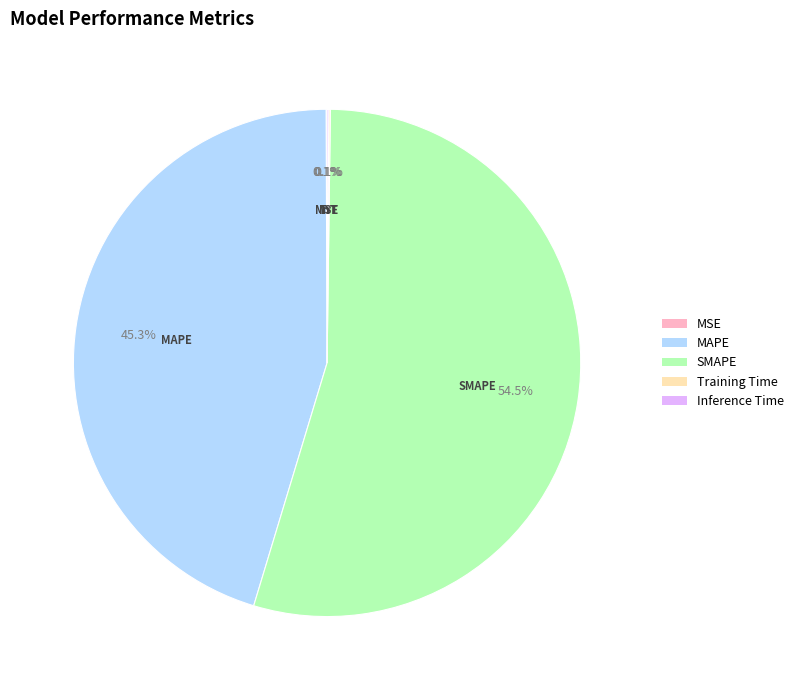

What is the largest slice in the pie chart?

SMAPE